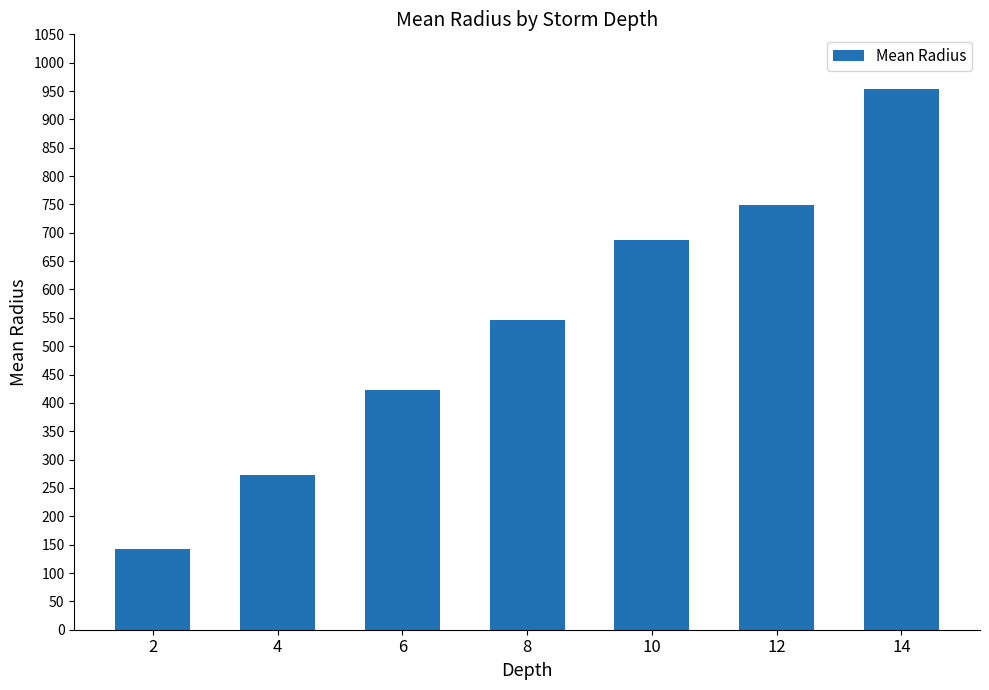

How many series are shown in this chart?

1